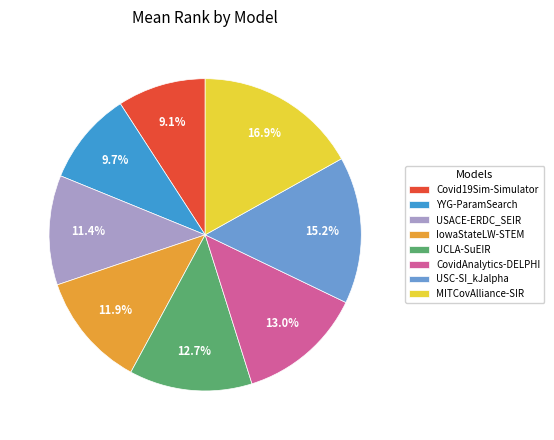

To the nearest percent, what is the difference between the largest and smallest slice percentages?

8%